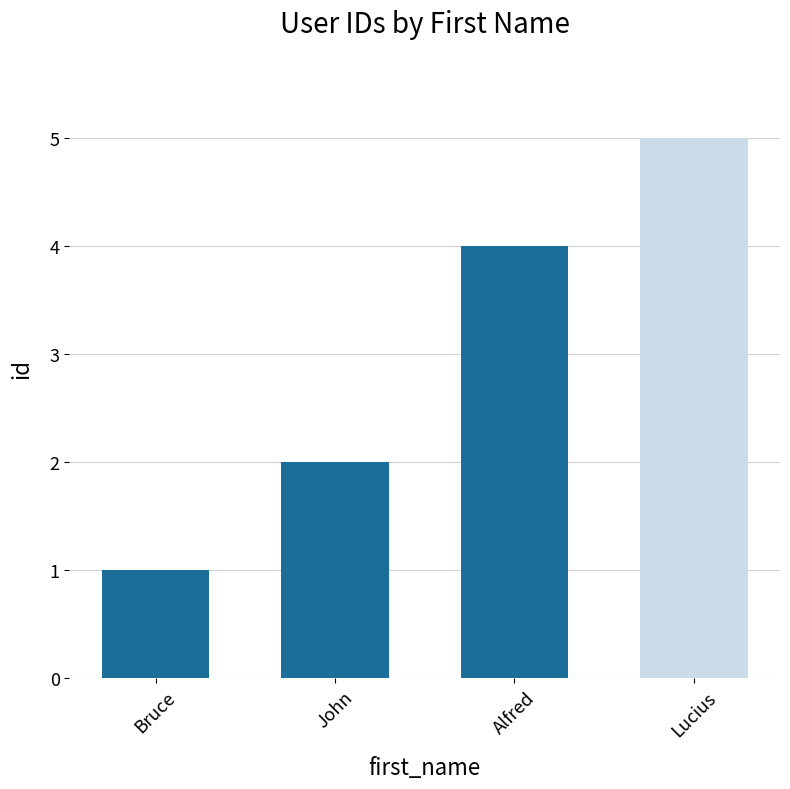

Reading left to right, list all the values displayed in this chart.

Bruce=1	John=2	Alfred=4	Lucius=5